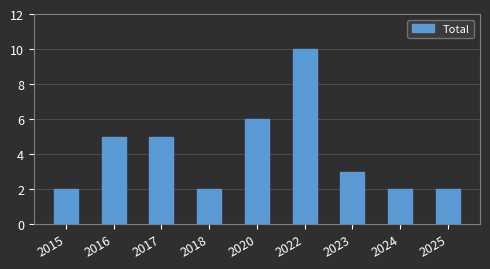

Count the values in the range 2 to 5.

7